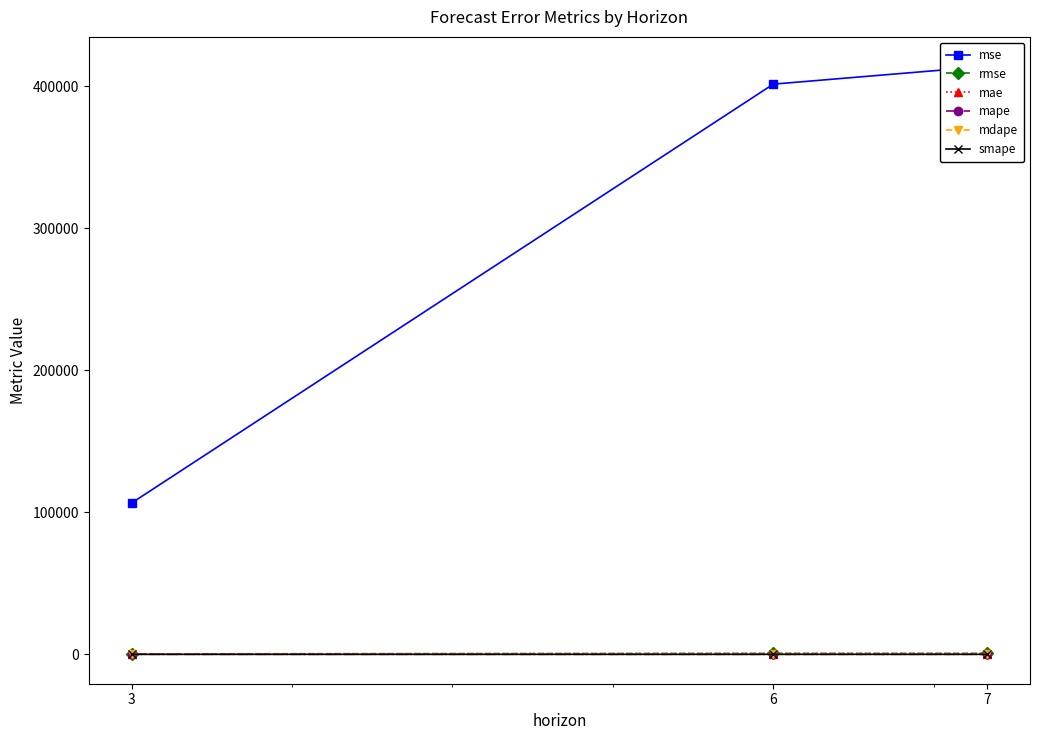

What is the minimum value shown in the chart?

0.3